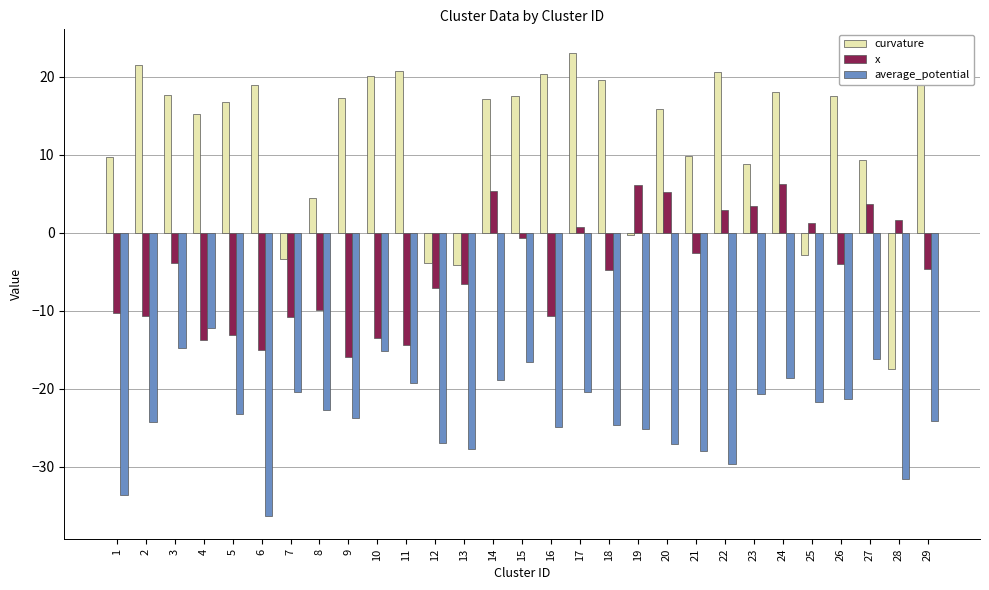

What is the difference between the maximum and minimum values in the curvature series?

40.6